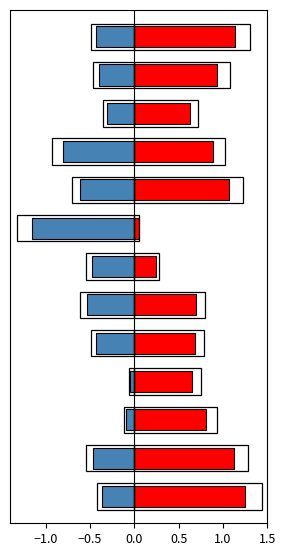

Reading left to right, what are all the values shown in this chart?

price: 1.2	1.1	0.8	0.7	0.7	0.7	0.2	0.1	1.1	0.9	0.6	0.9	1.1
t_change: -0.4	-0.5	-0.1	-0.1	-0.4	-0.5	-0.5	-1.2	-0.6	-0.8	-0.3	-0.4	-0.4